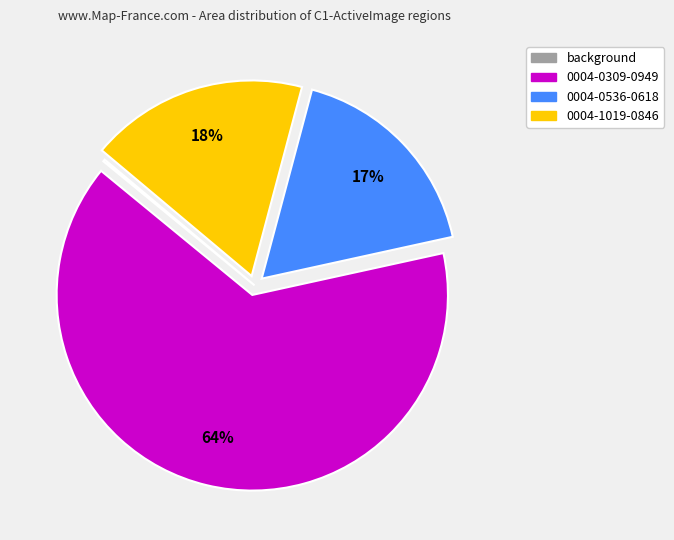

What is the largest slice in the pie chart?

0004-0309-0949